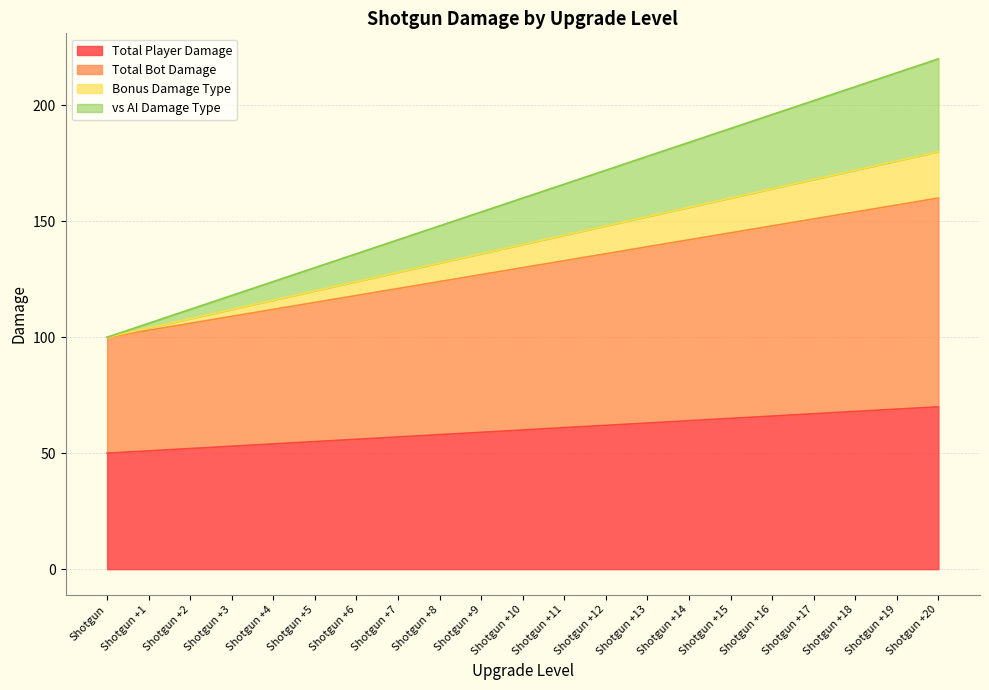

List the labels in order of vs AI Damage Type value, smallest first.

Shotgun, Shotgun +1, Shotgun +2, Shotgun +3, Shotgun +4, Shotgun +5, Shotgun +6, Shotgun +7, Shotgun +8, Shotgun +9, Shotgun +10, Shotgun +11, Shotgun +12, Shotgun +13, Shotgun +14, Shotgun +15, Shotgun +16, Shotgun +17, Shotgun +18, Shotgun +19, Shotgun +20